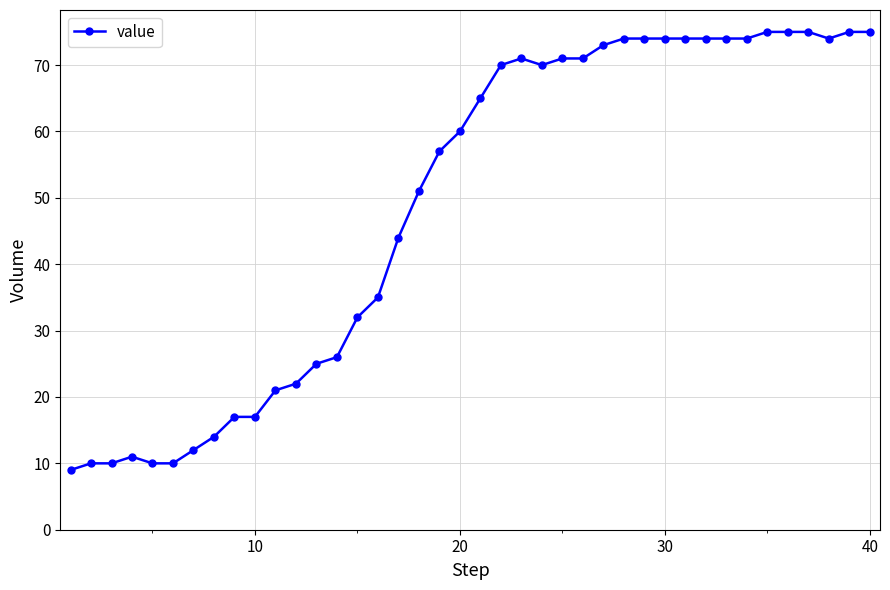

What is the minimum value shown in the chart?

9